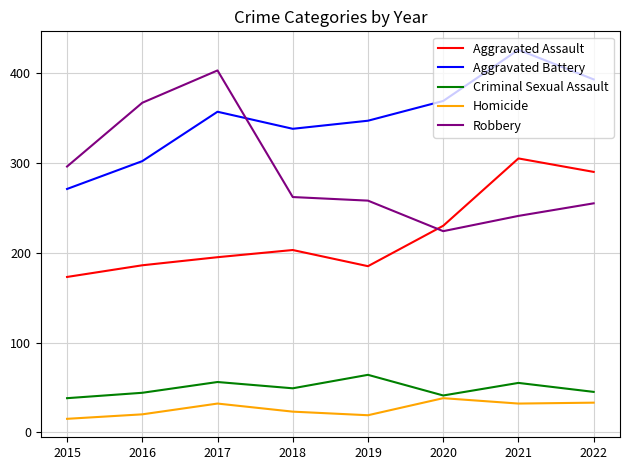

What is the difference between the maximum and second lowest values in the Robbery series?

162